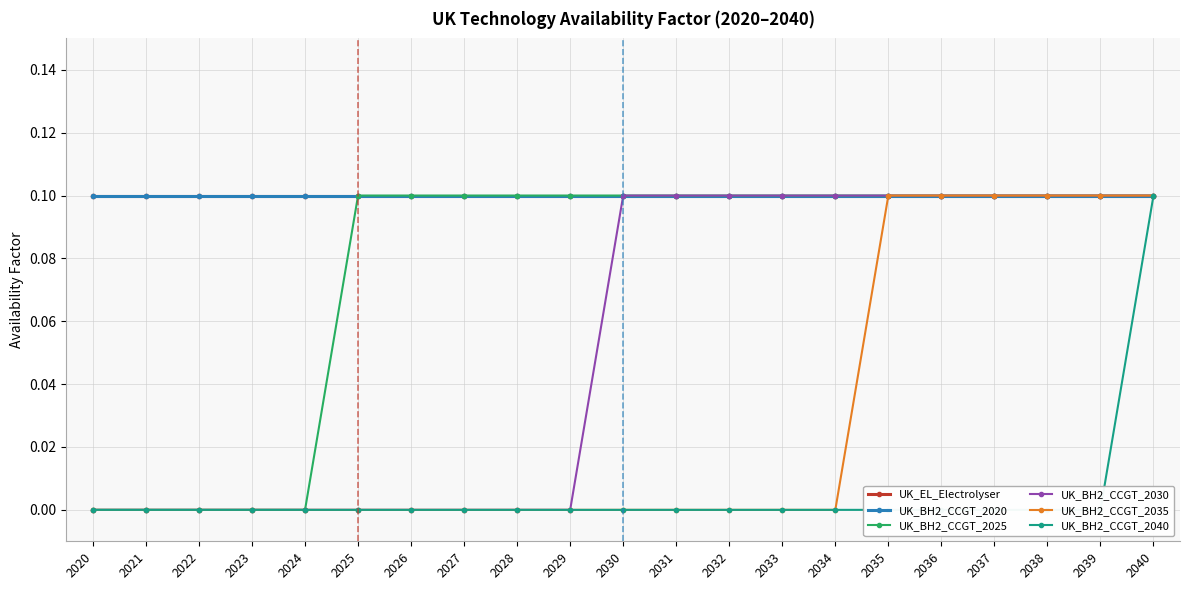

What is the difference between the maximum and minimum values in the UK_BH2_CCGT_2040 series?

0.1